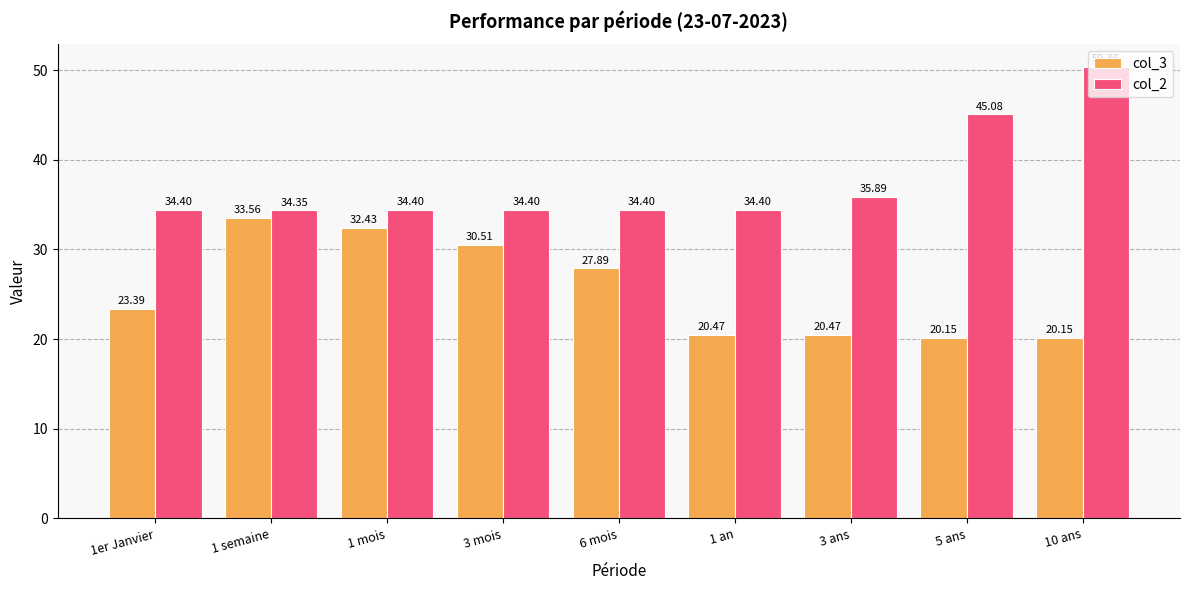

How many data points does each series have?

9